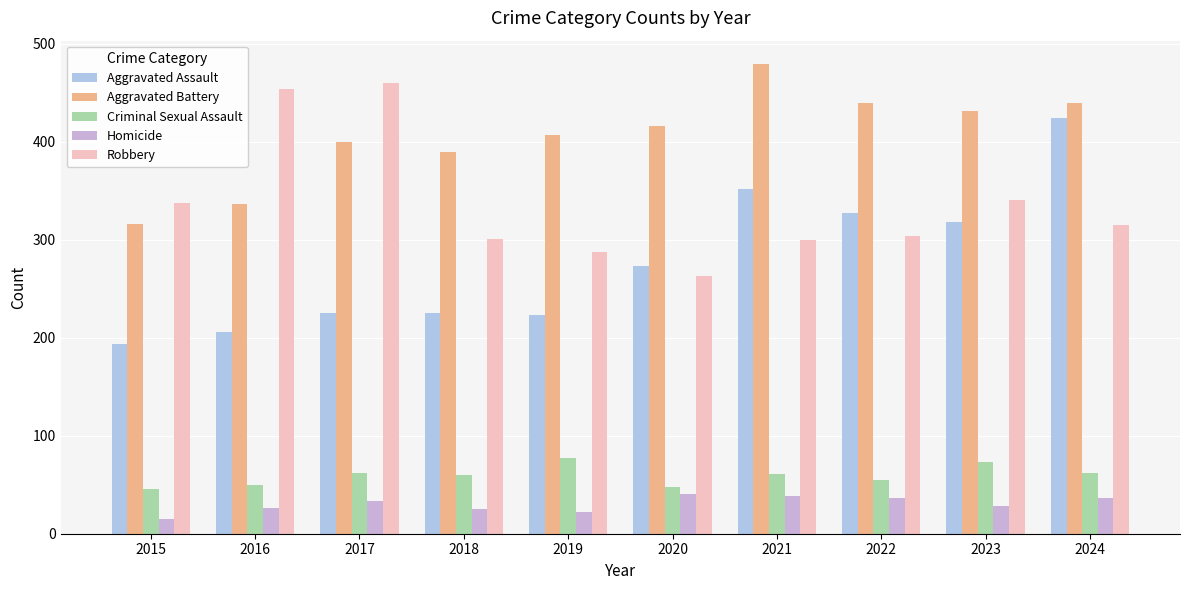

What is the maximum value shown in the chart?

479